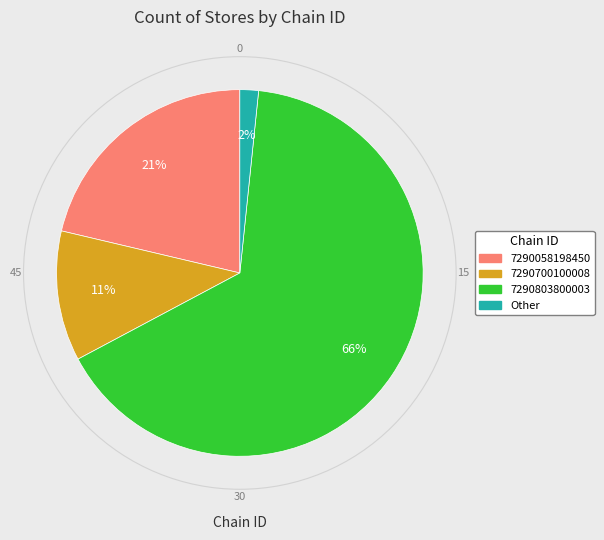

Is there a majority slice in this chart?

Yes